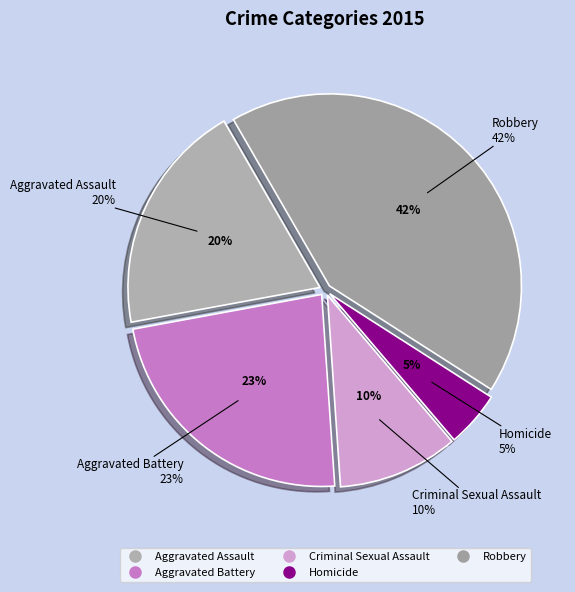

The Aggravated Assault slice represents 20% of the pie. True or false?

True